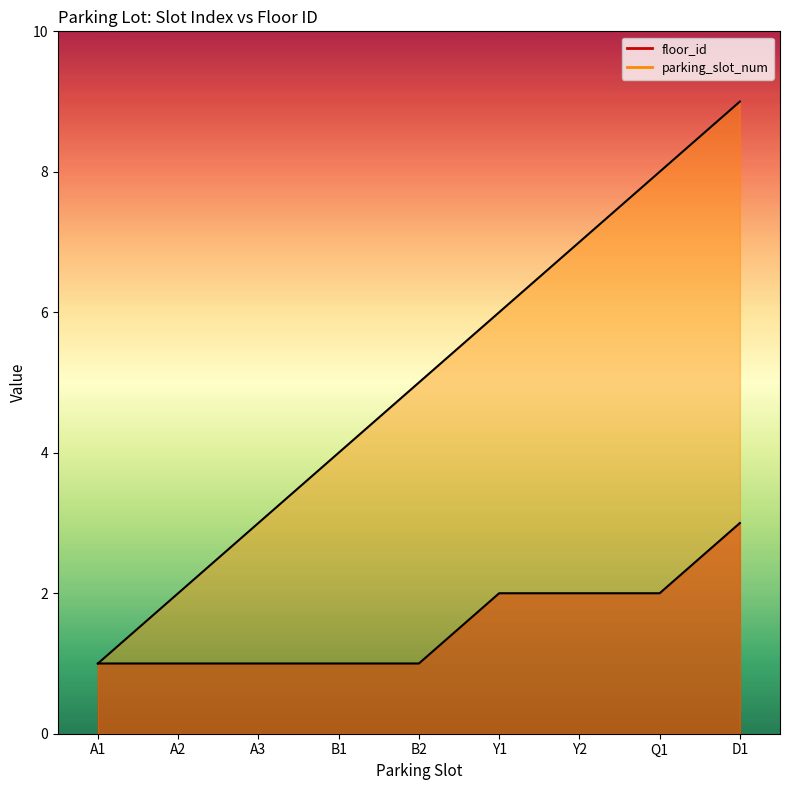

What is the label of the 1st point from the right?

D1